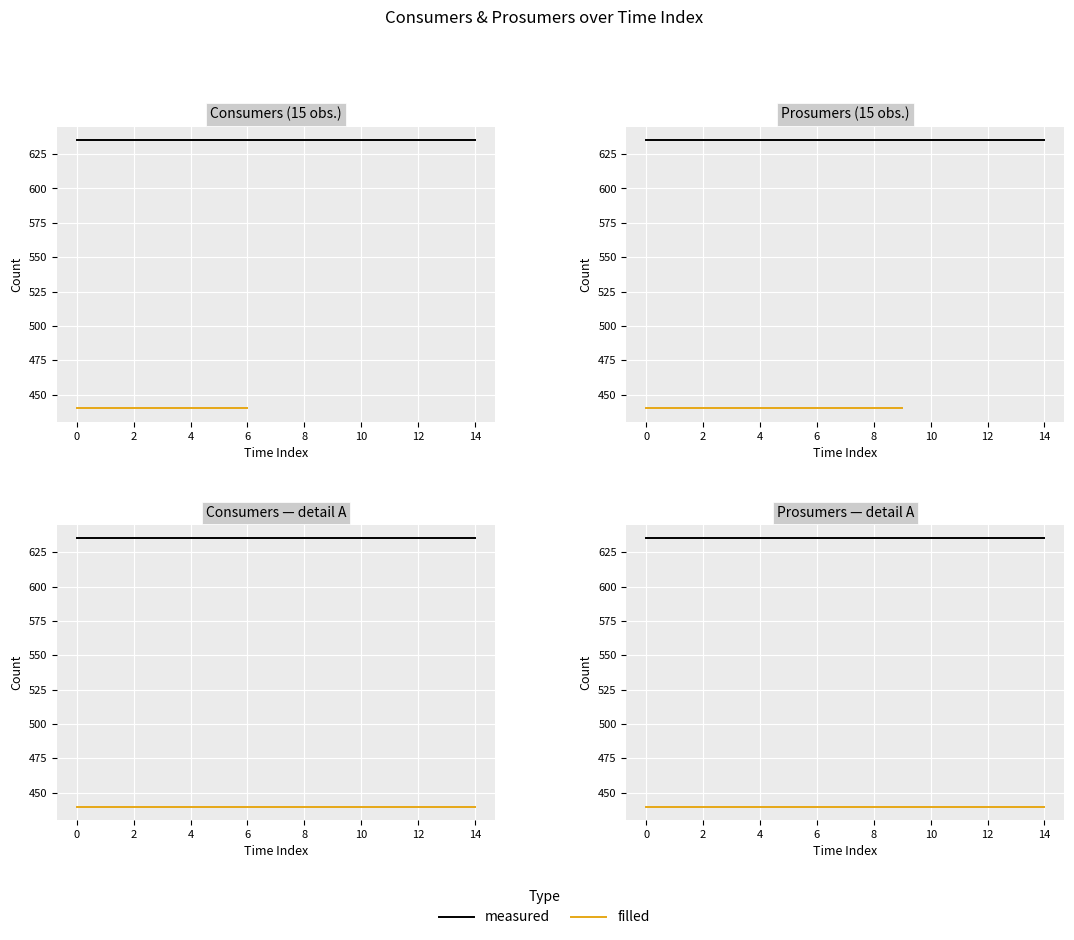

Read the measured value at 0.

635